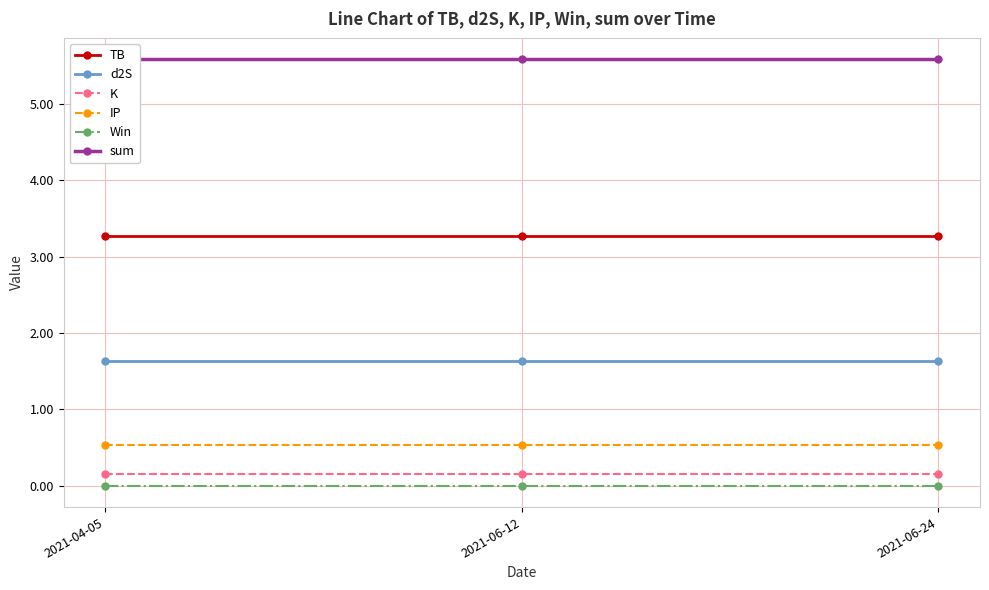

Which series has the largest total across all categories?

sum